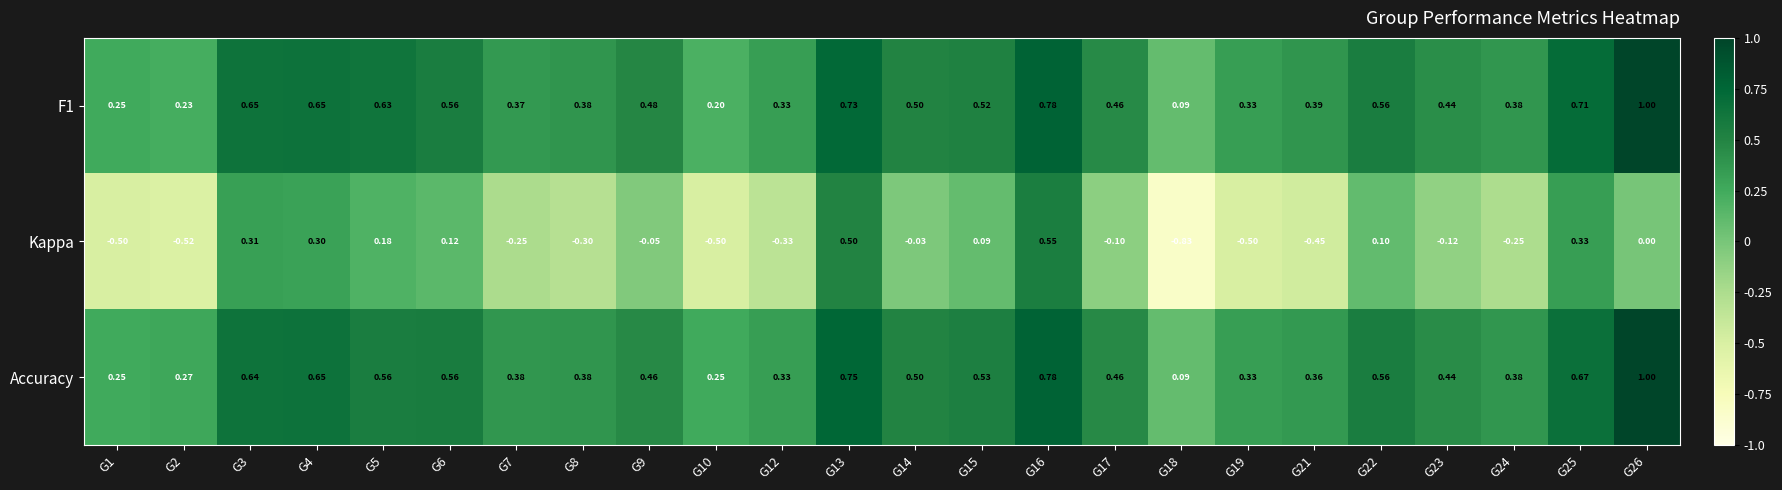

Rank the series at G5 from lowest to highest value.

Kappa, Accuracy, F1